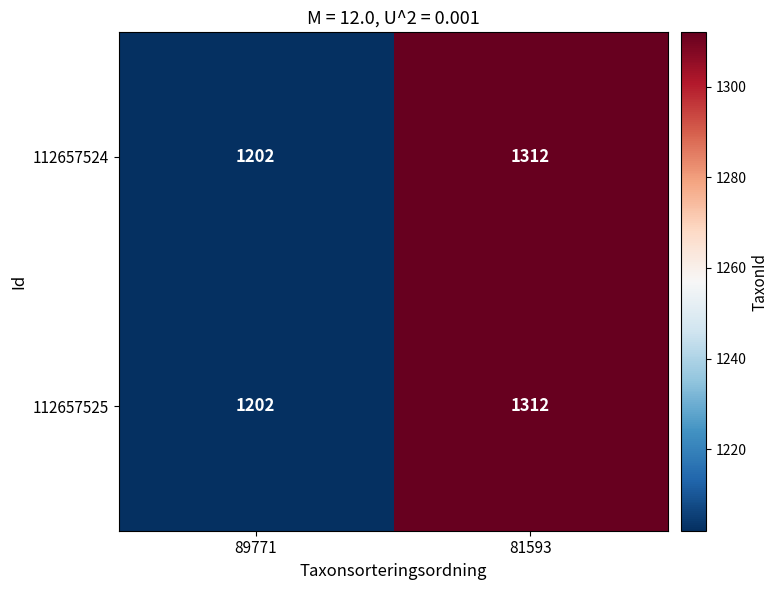

Rank the categories by 112657524 value from highest to lowest.

81593, 89771